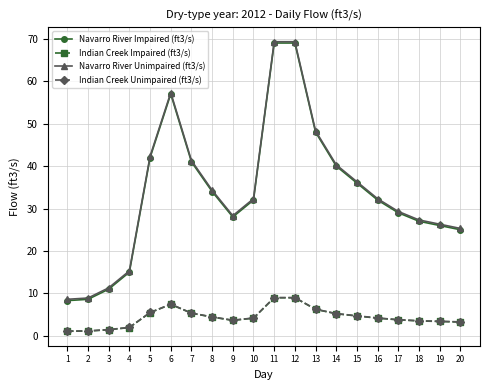

What is the difference between the highest and lowest values at 4?

13.4